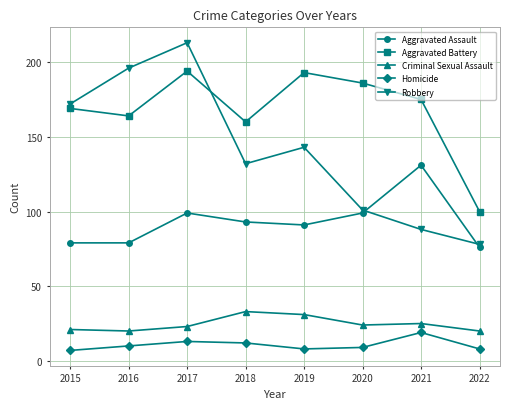

At which category is the sum across all series the highest?

2017